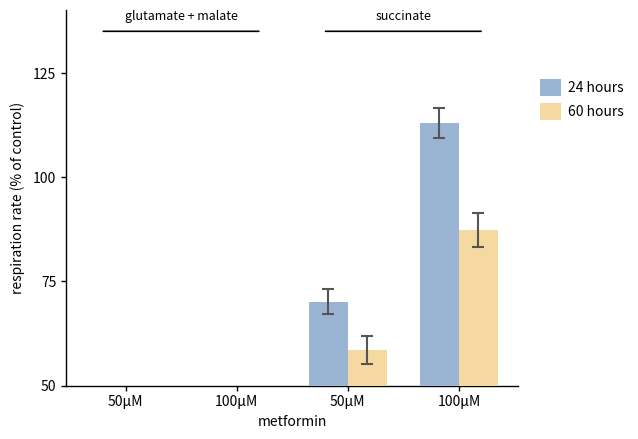

Which has a higher value, 100μM or 50μM?

100μM